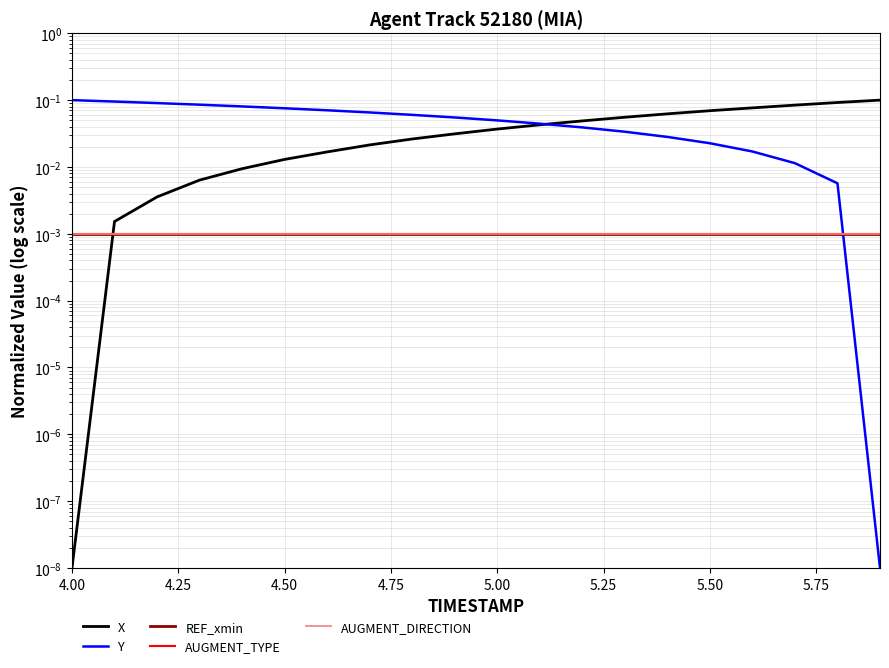

What is the difference between the maximum and minimum values in the Y series?

0.1